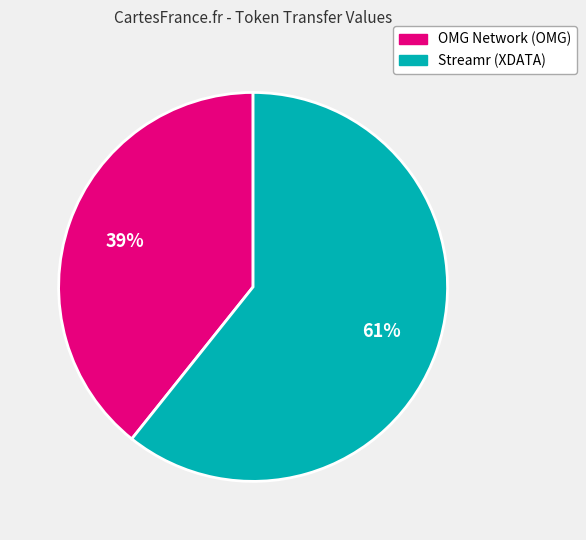

To the nearest percent, what is the combined percentage of Streamr (XDATA) and OMG Network (OMG)?

100%